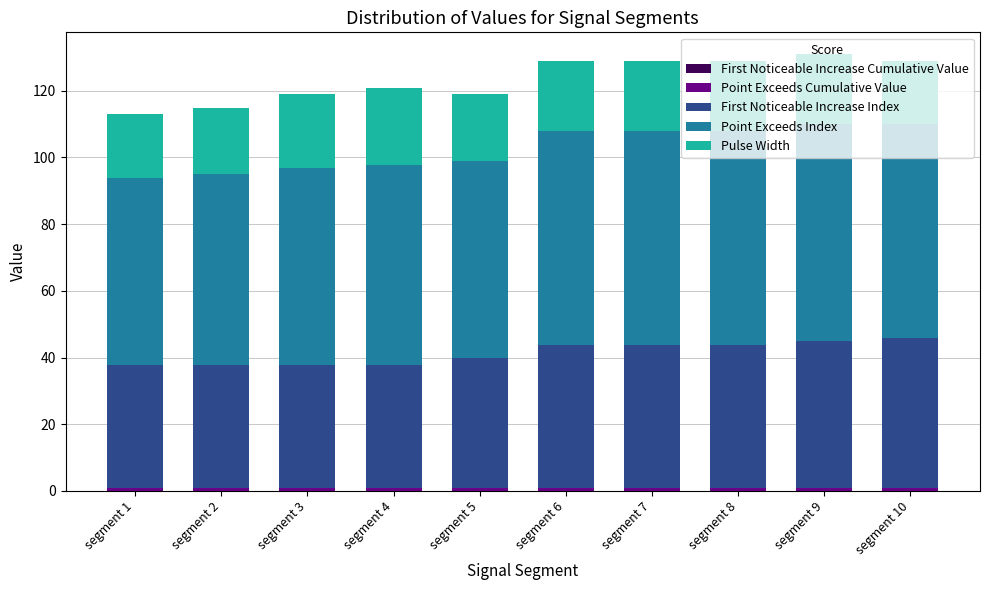

Is it true that First Noticeable Increase Index equals 73.8 at segment 10?

False